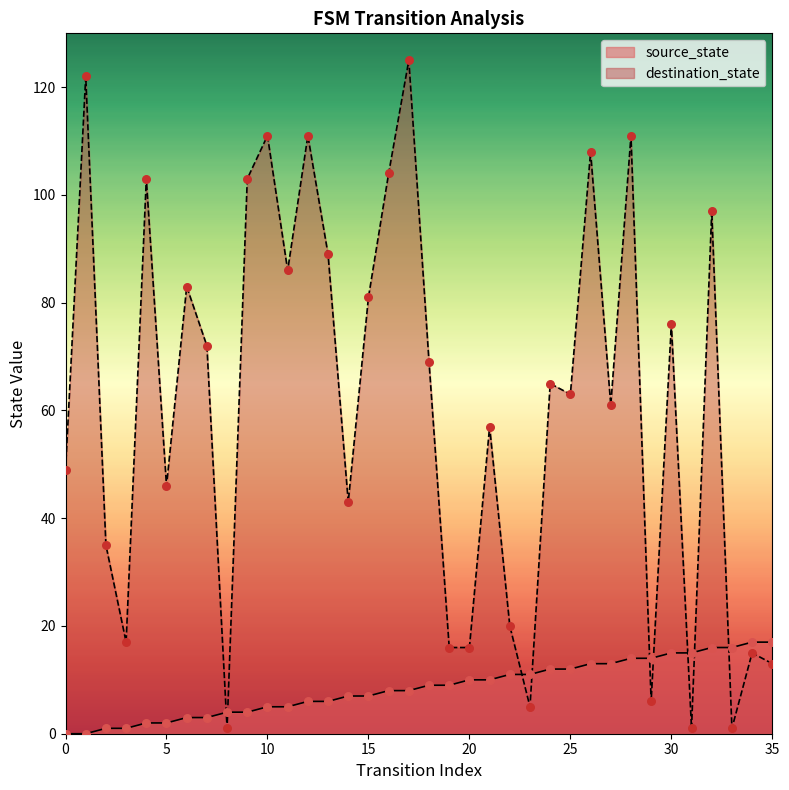

At how many categories does at least one series exceed 73?

15